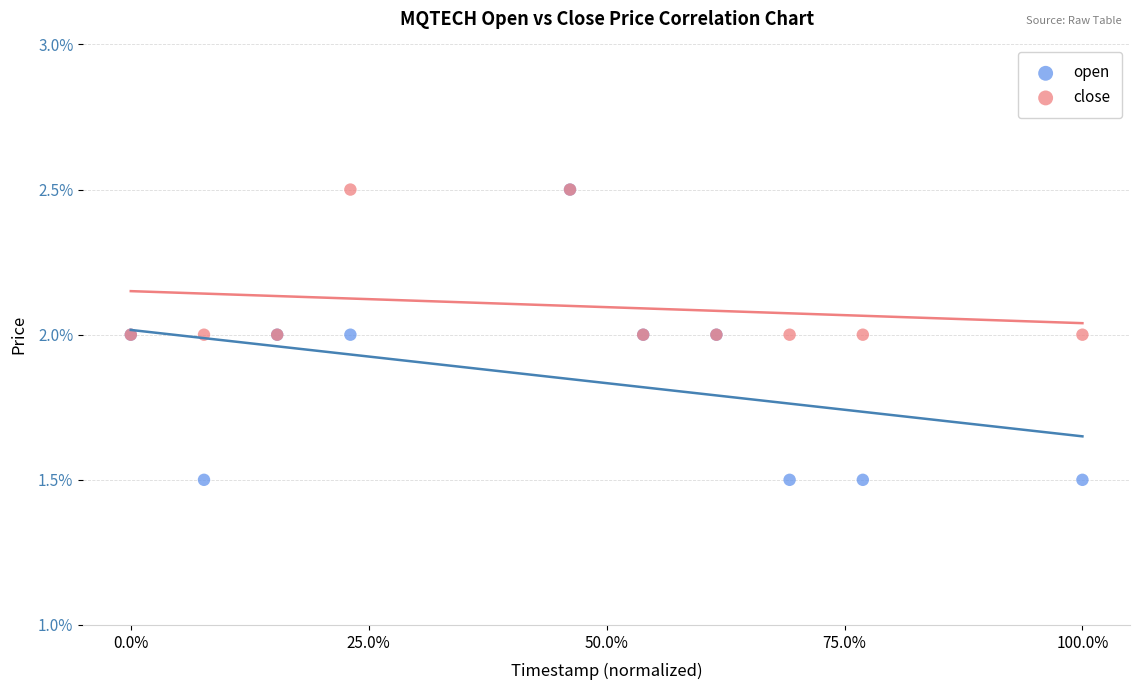

What are all the series names shown in the legend?

open, close